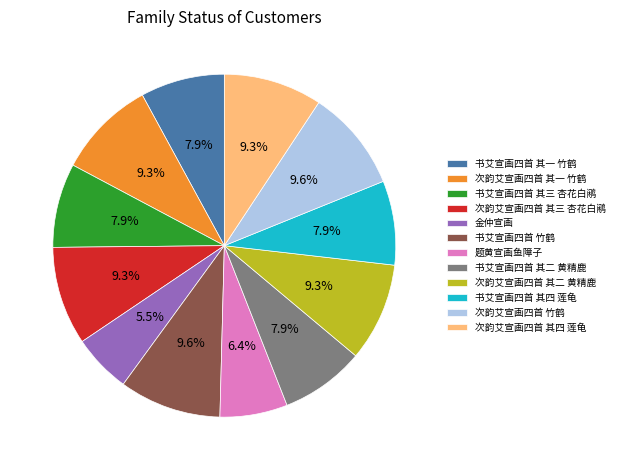

How many slices are in this pie chart?

12